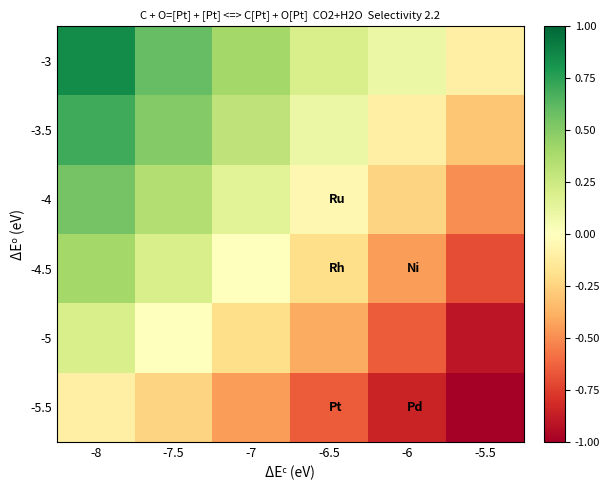

What is the smallest value displayed?

-1.0